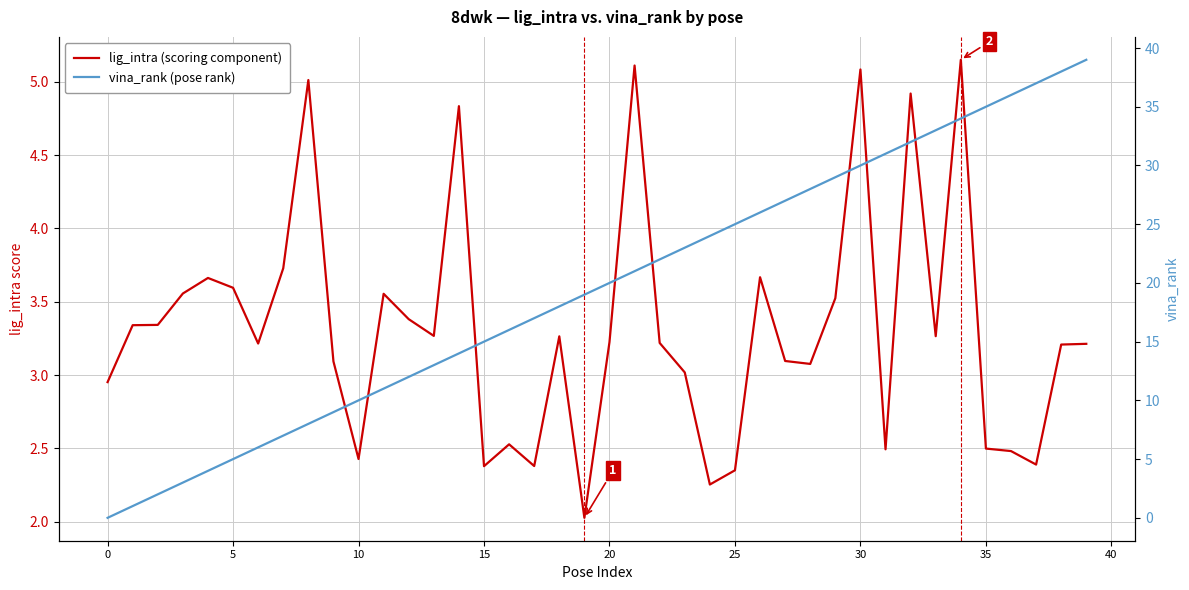

Which series has the widest spread of values?

vina_rank (pose rank)